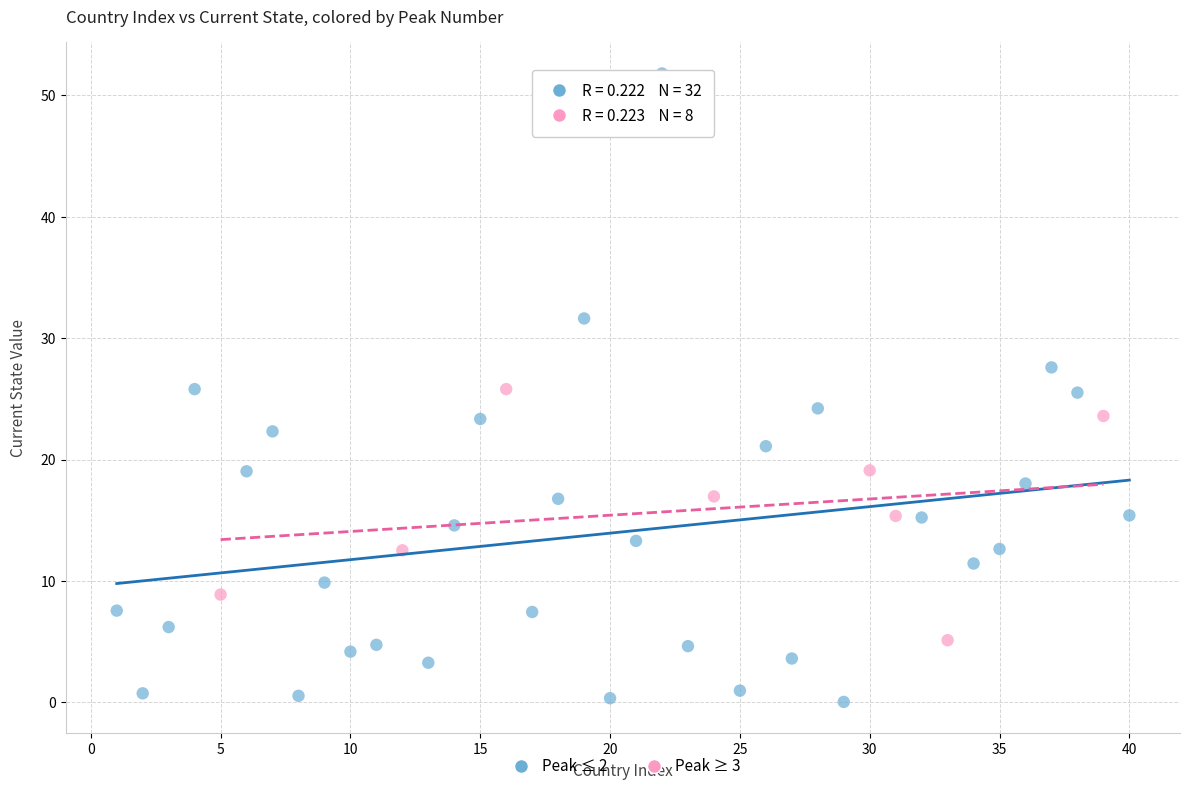

Which series contains the lowest Y value?

Peak ≤ 2